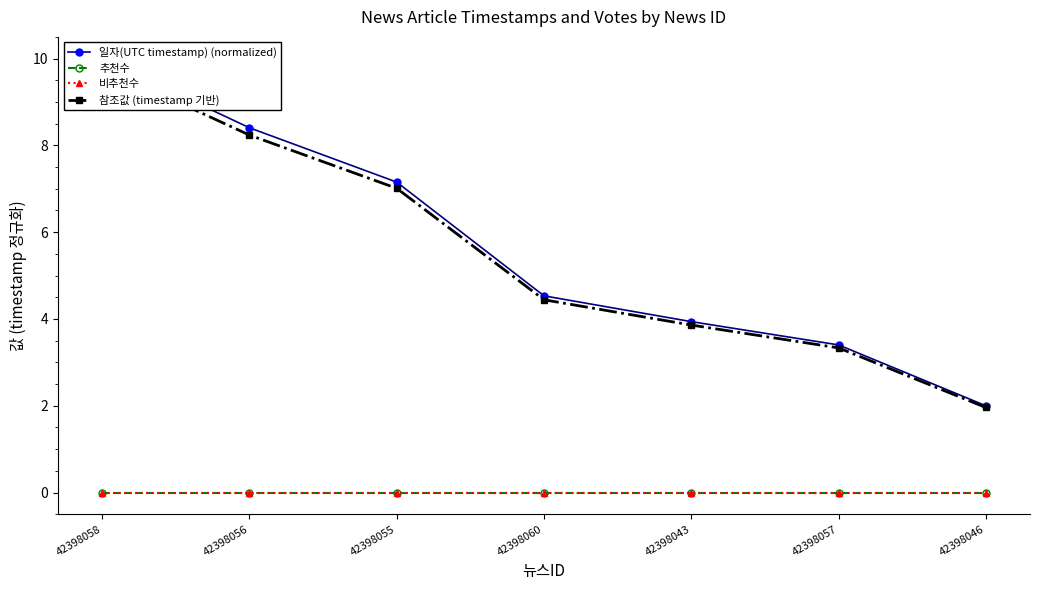

What is the greatest value displayed?

10.0